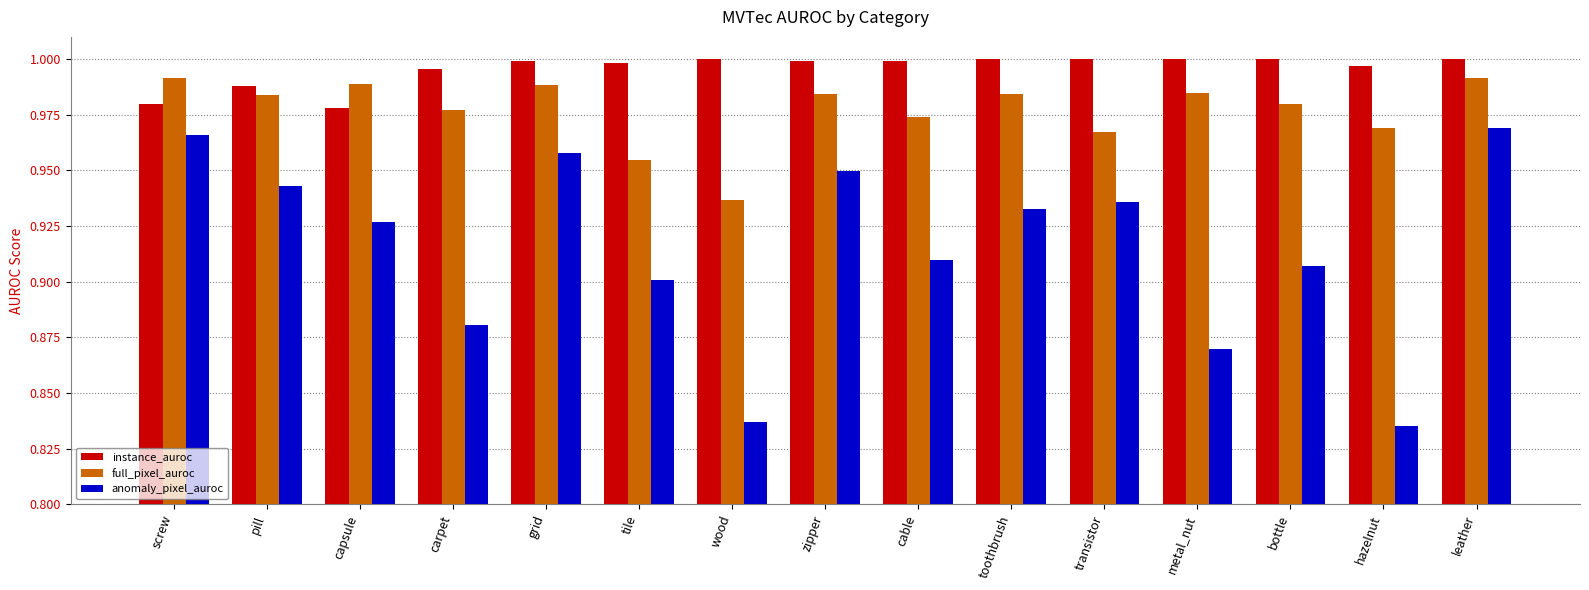

True or false: instance_auroc has a value of 1.0 at wood.

True